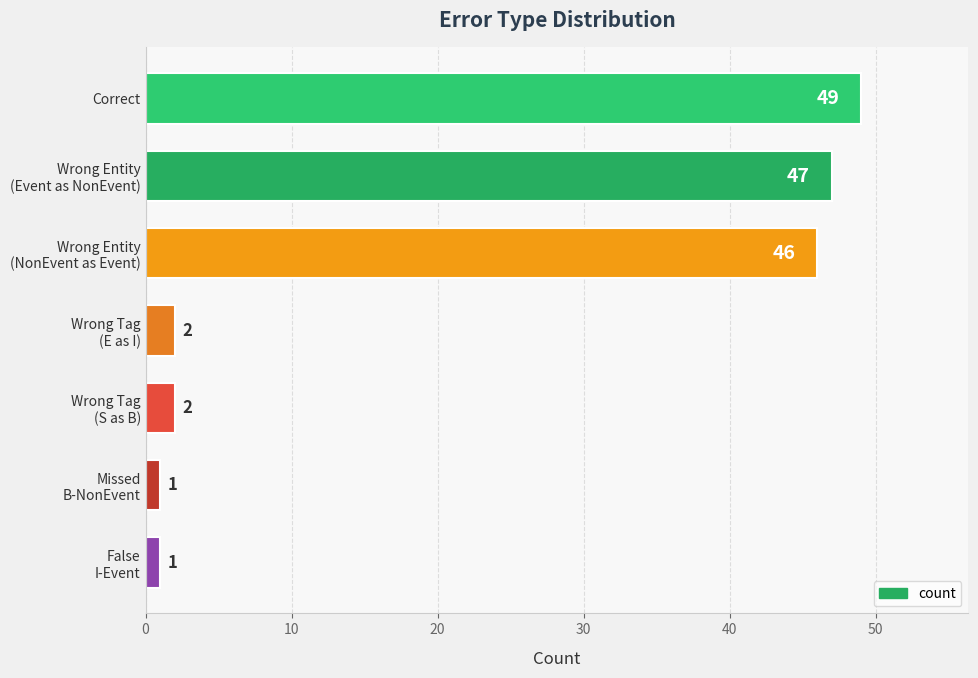

What is the value of the 7th bar from the top?

1